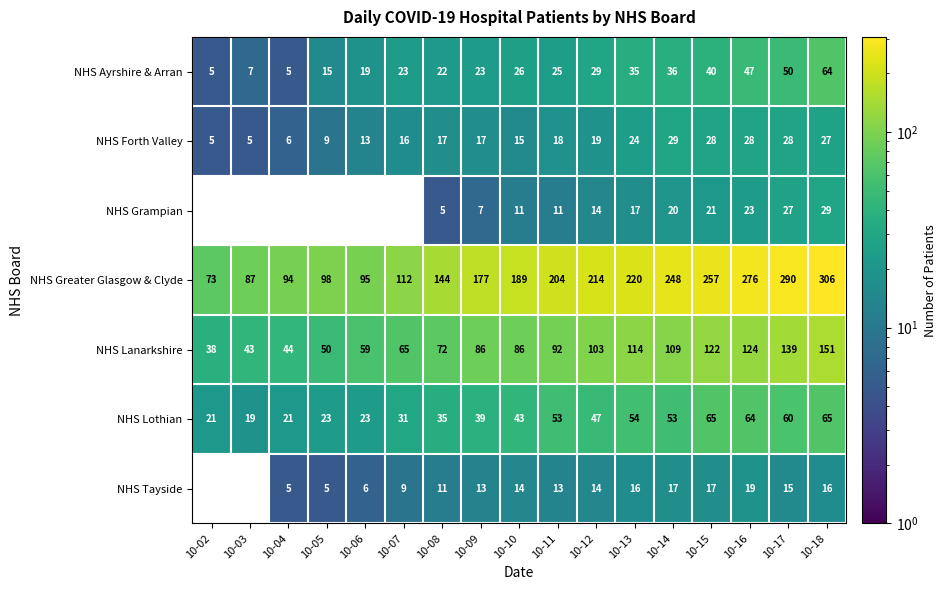

Count the number of data series in this chart.

7